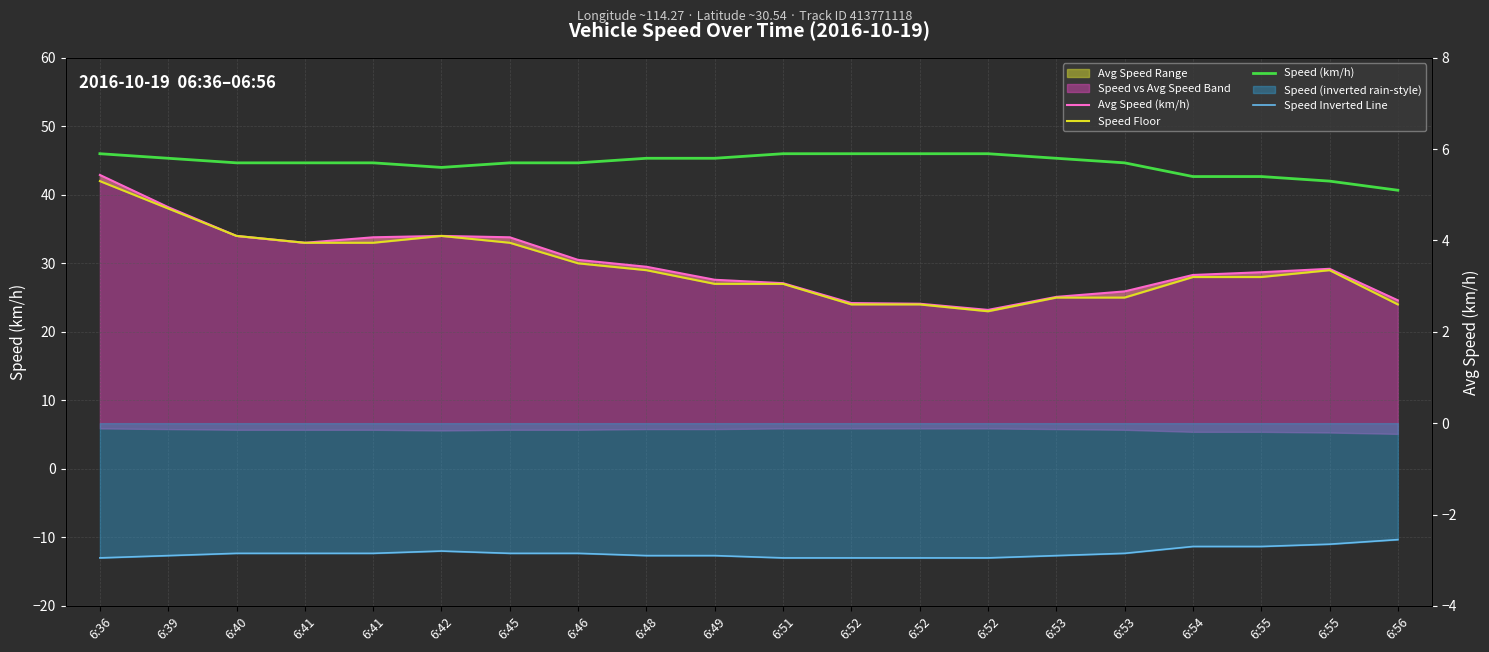

How many lines are shown in the chart?

4